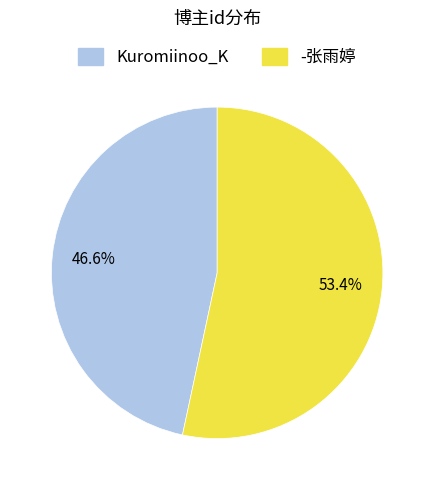

Which category has the smallest portion of the pie?

Kuromiinoo_K